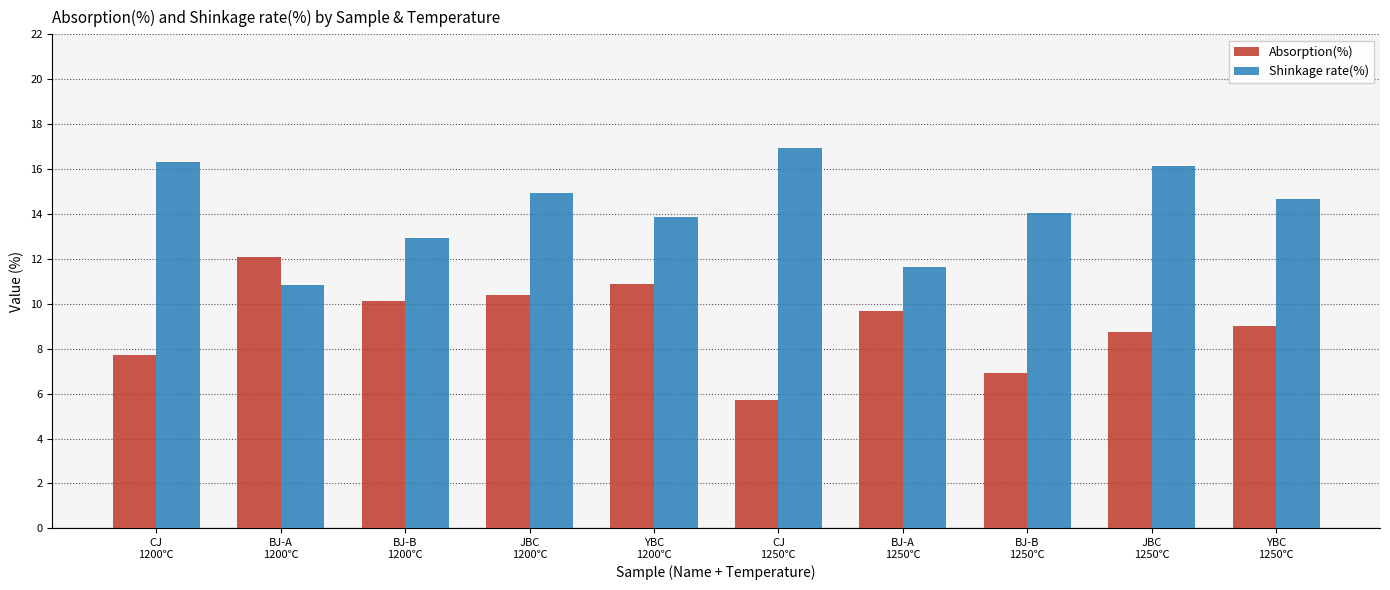

At which category is the sum across all series the highest?

JBC
1200℃